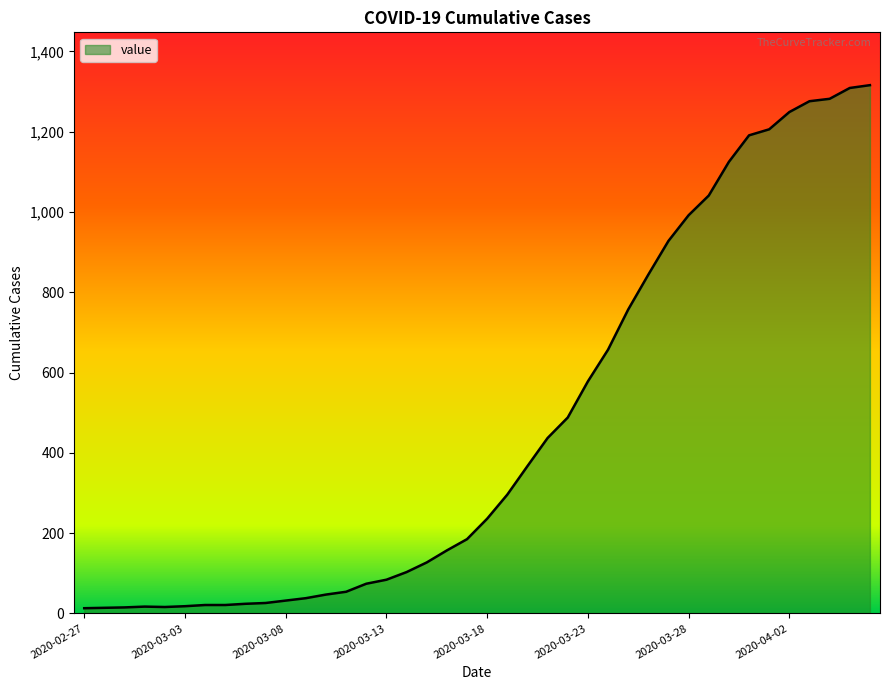

What is the greatest value displayed?

1316